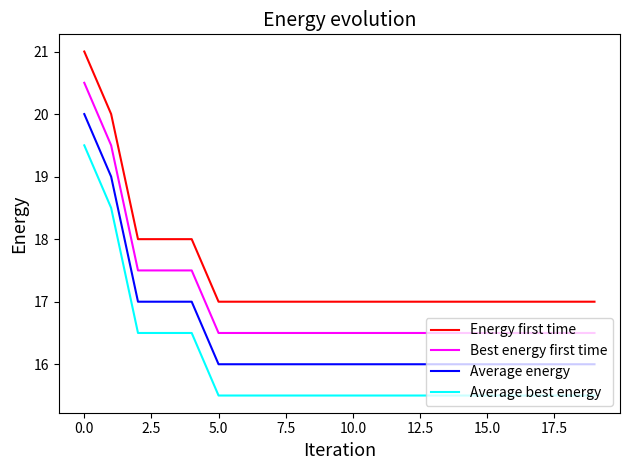

True or false: Average energy and Energy first time cross at least once.

False